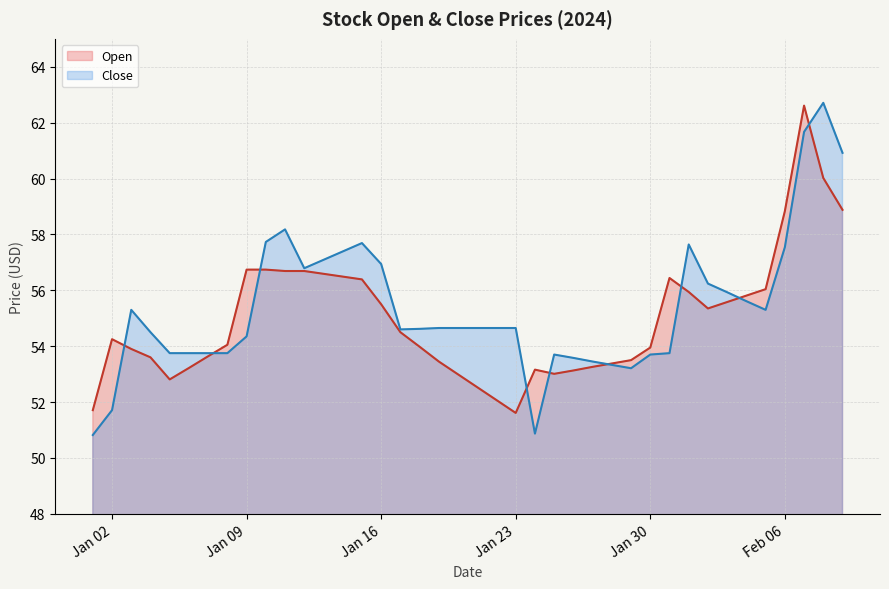

How many lines are shown in the chart?

2